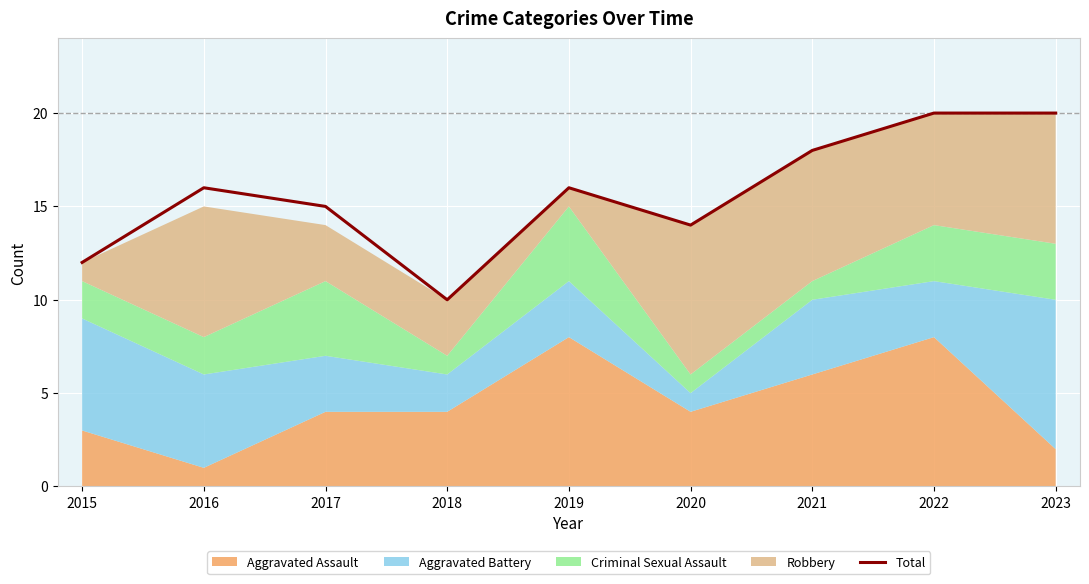

True or false: the data has more than 1 interior local peaks.

True